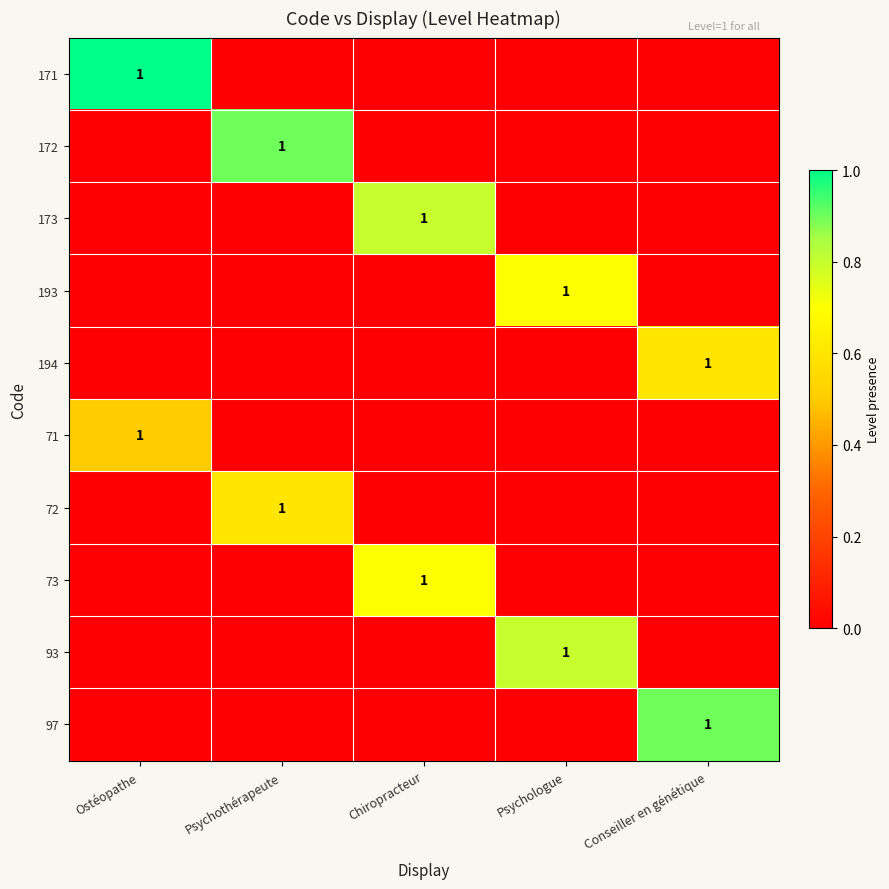

Is it true that 93 equals 1 at Psychologue?

True